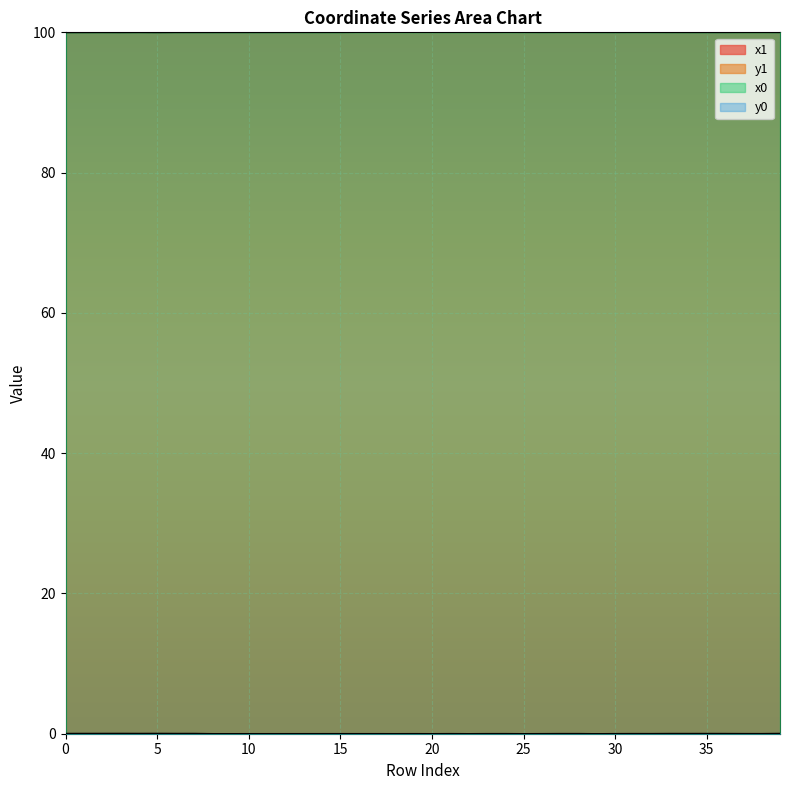

Rank the series at 29 from lowest to highest value.

y0, y1, x0, x1